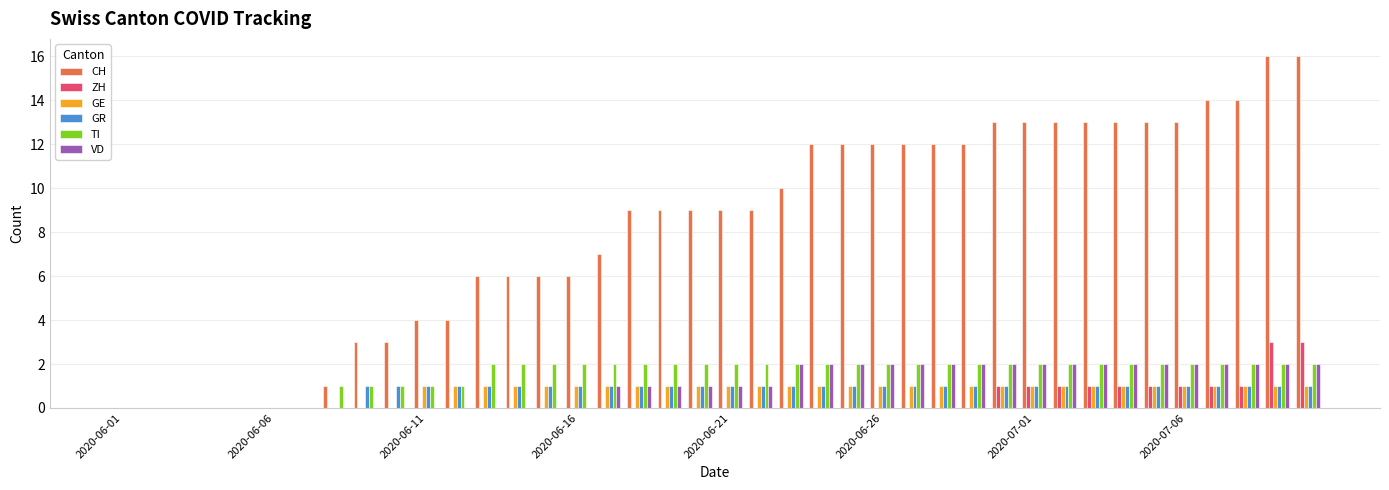

Which series has the largest total across all categories?

CH